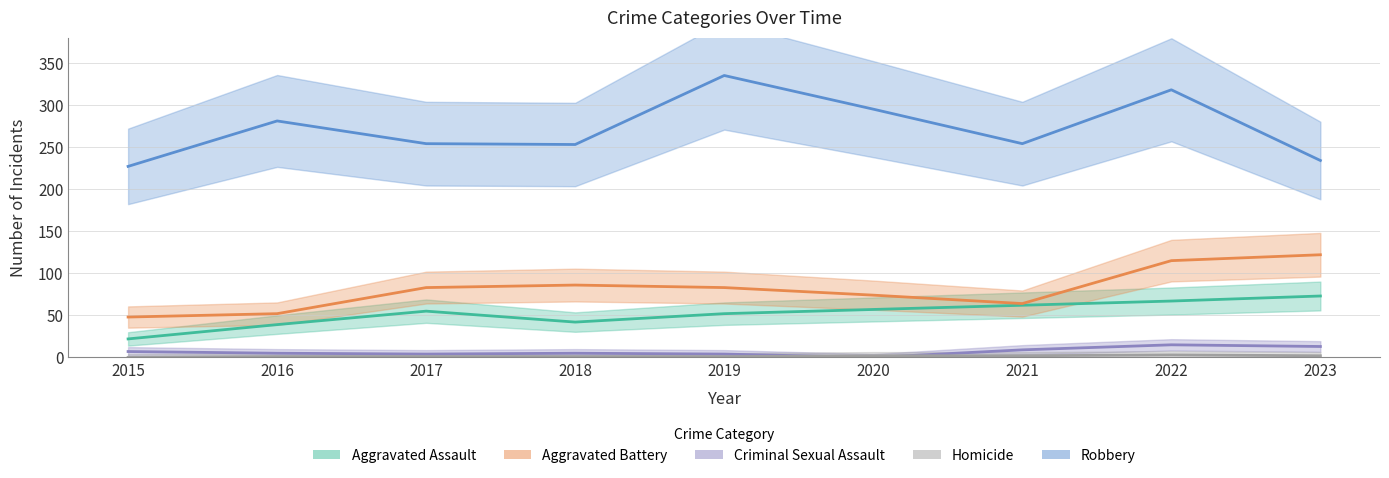

Read the Criminal Sexual Assault value at 2023.

13